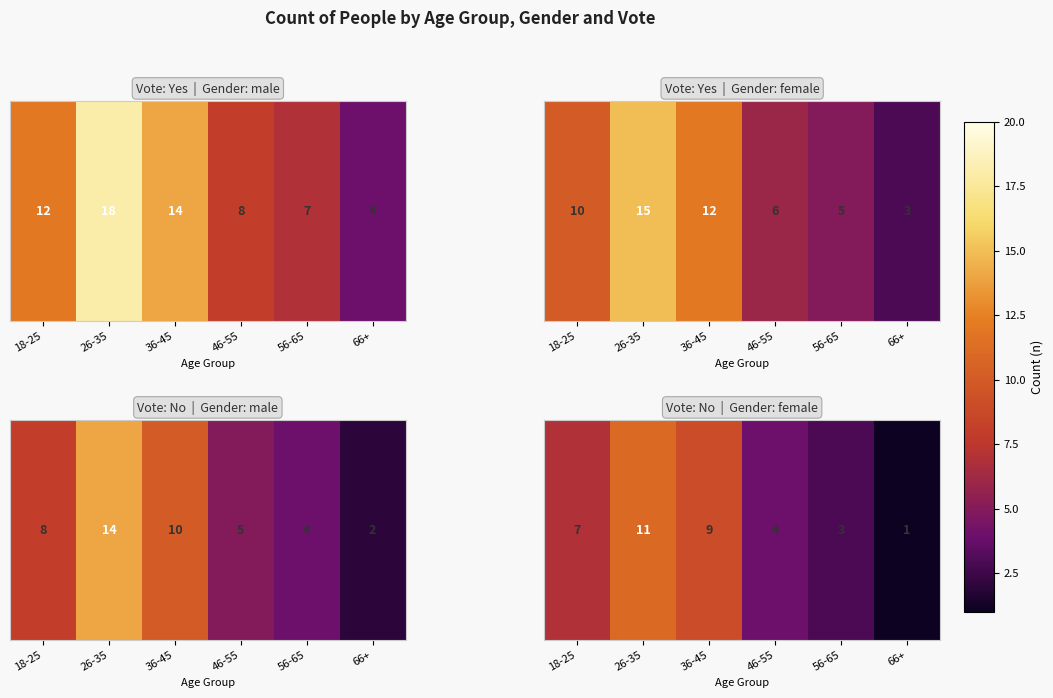

How many data points are less than 7?

3